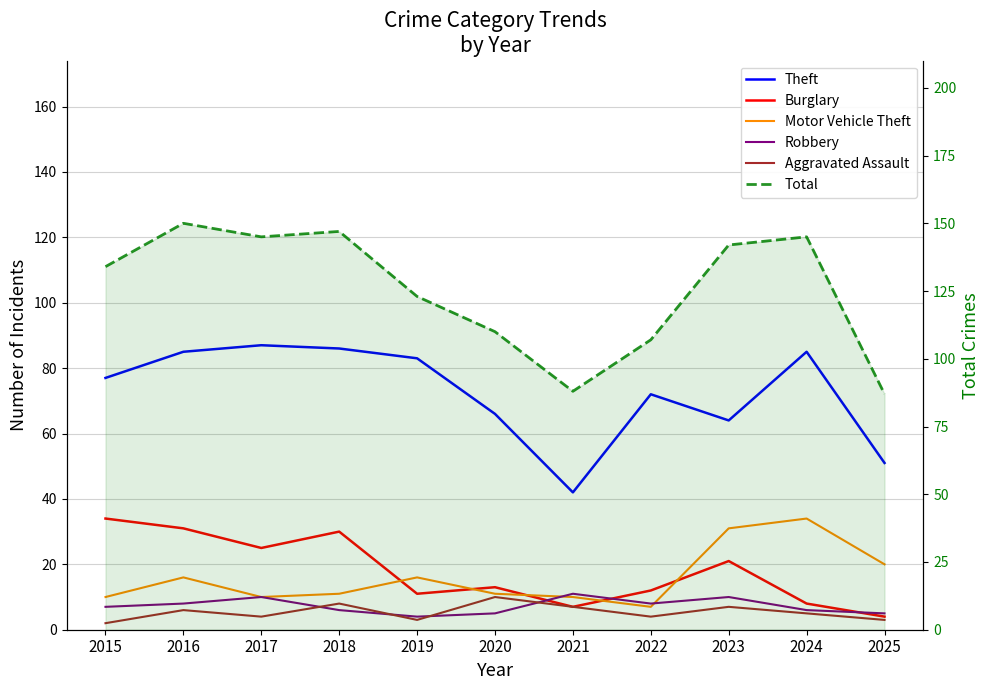

At which category does the chart reach its minimum across all series?

2015